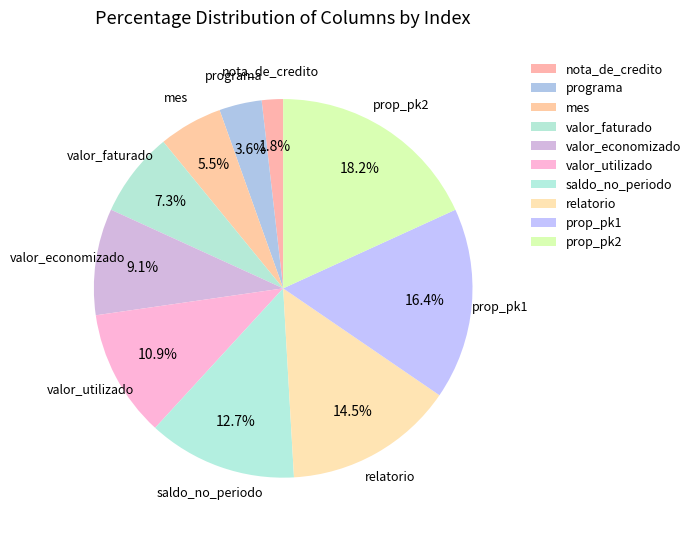

Which category has the biggest portion of the pie?

prop_pk2